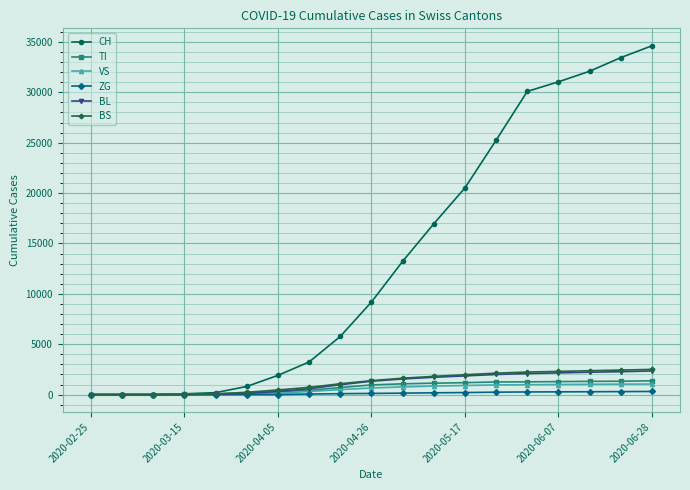

Which series has the widest spread of values?

CH